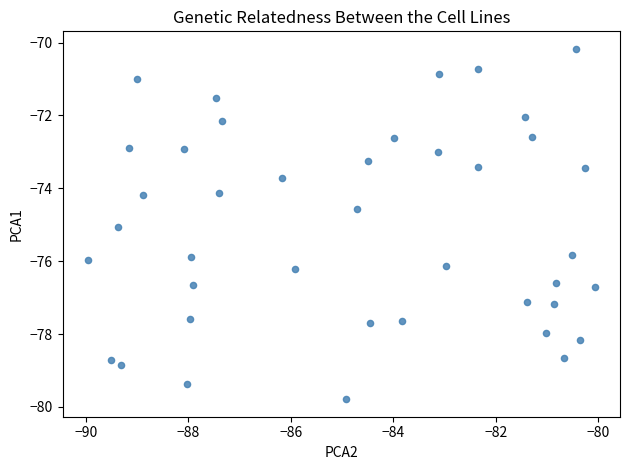

How many points are shown in the scatter plot?

40